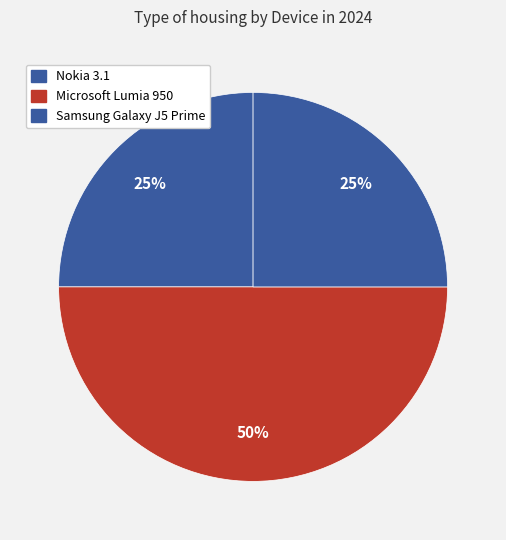

How many slices are in this pie chart?

3